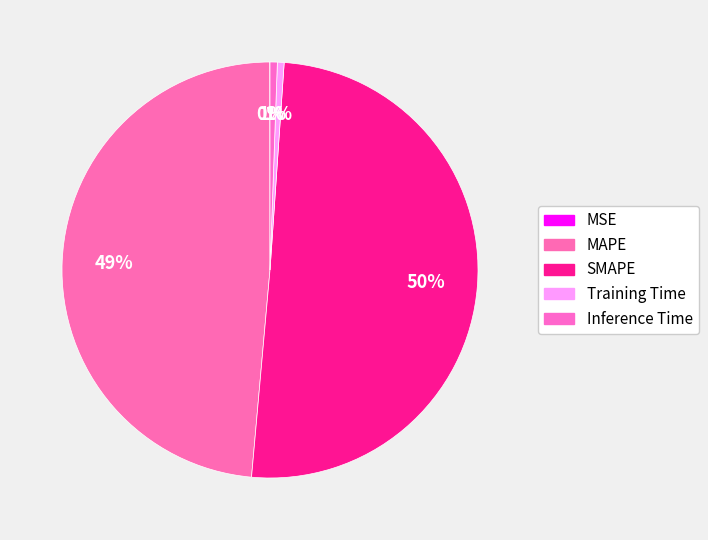

Between Training Time and Inference Time, which is larger?

Inference Time